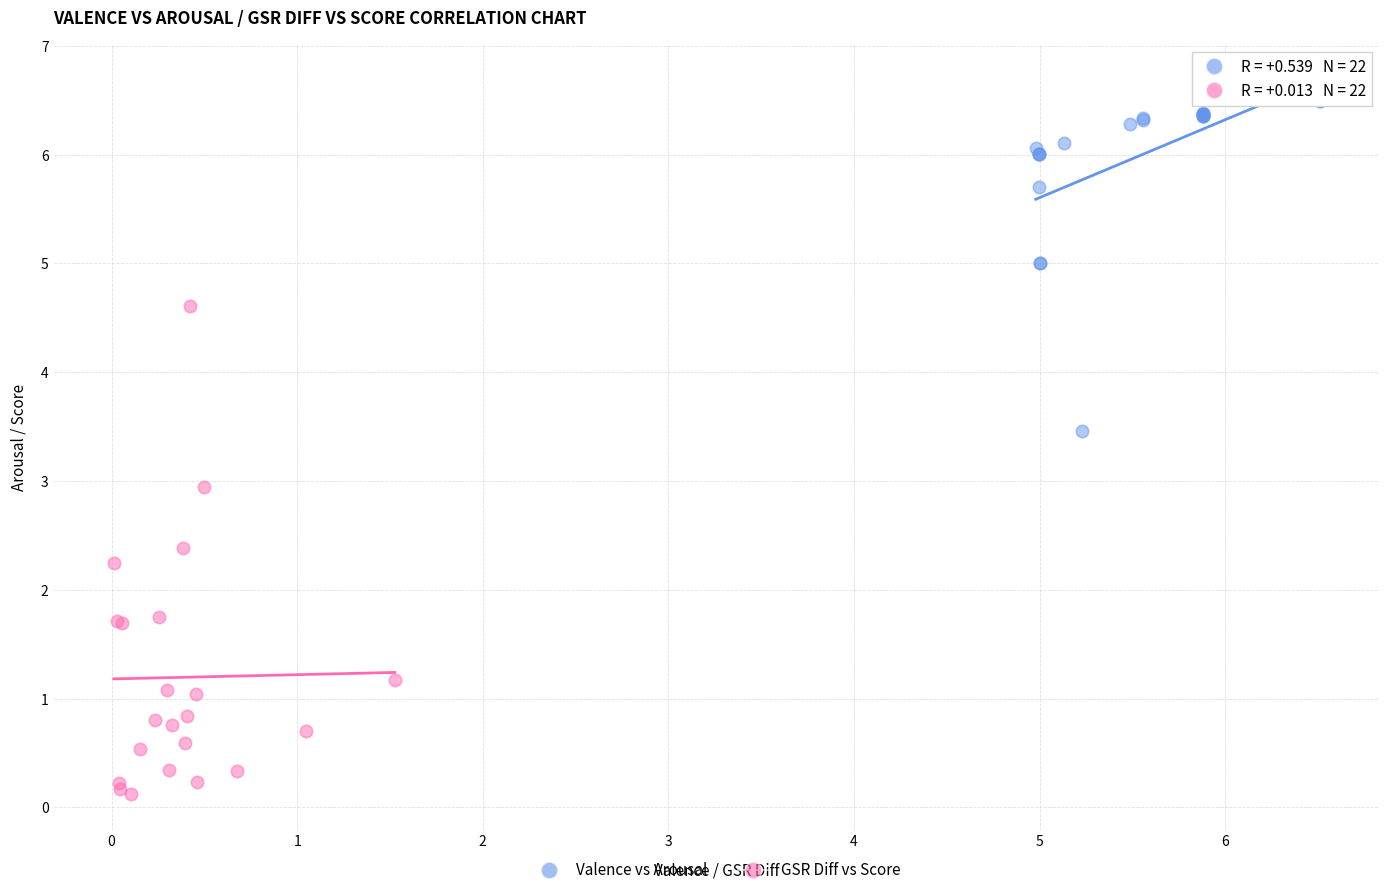

Which series contains the highest Y value?

Valence vs Arousal